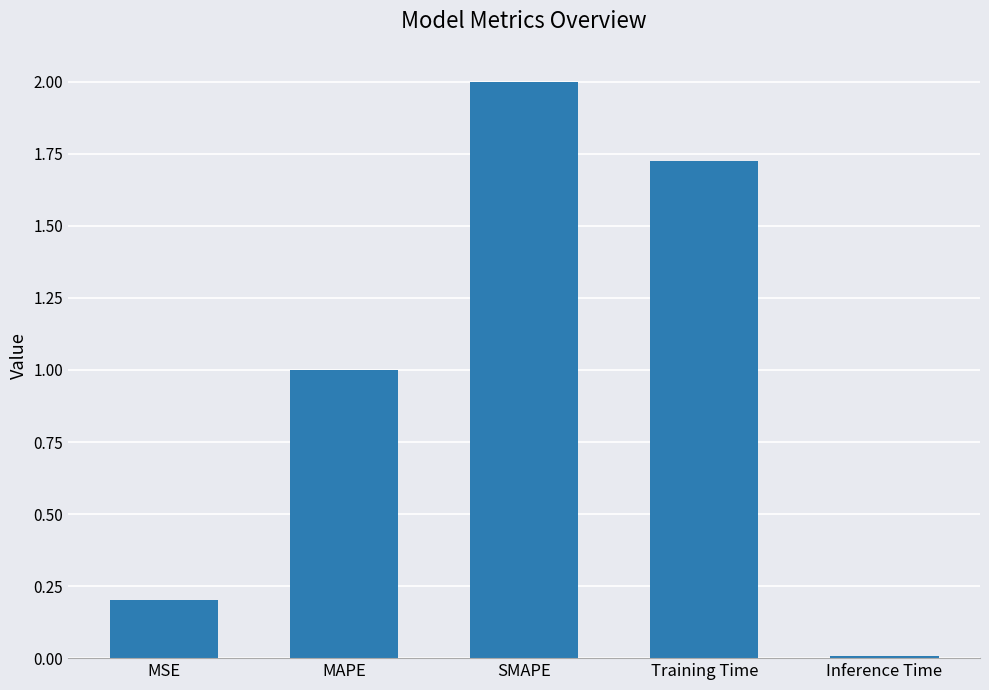

The value at MSE is 0.2. True or false?

True